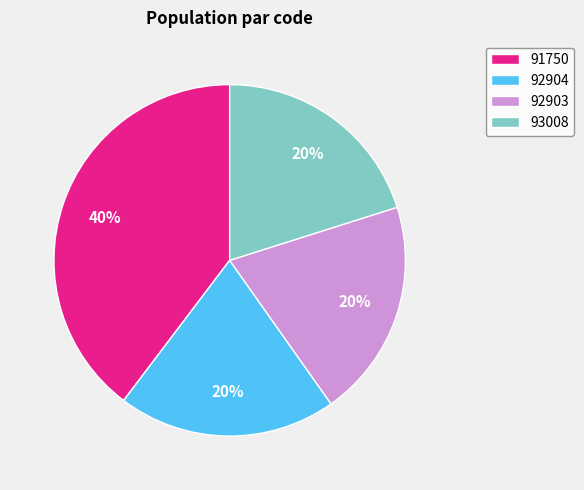

Count the number of slices in the pie.

4